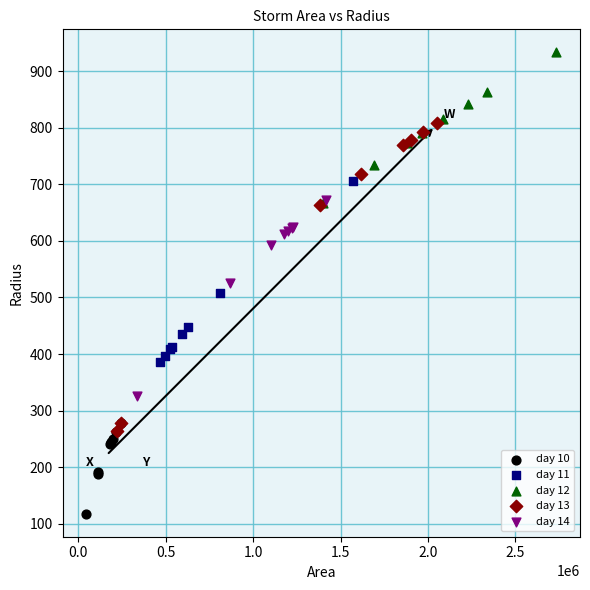

Which series reaches the maximum Y coordinate?

day 12